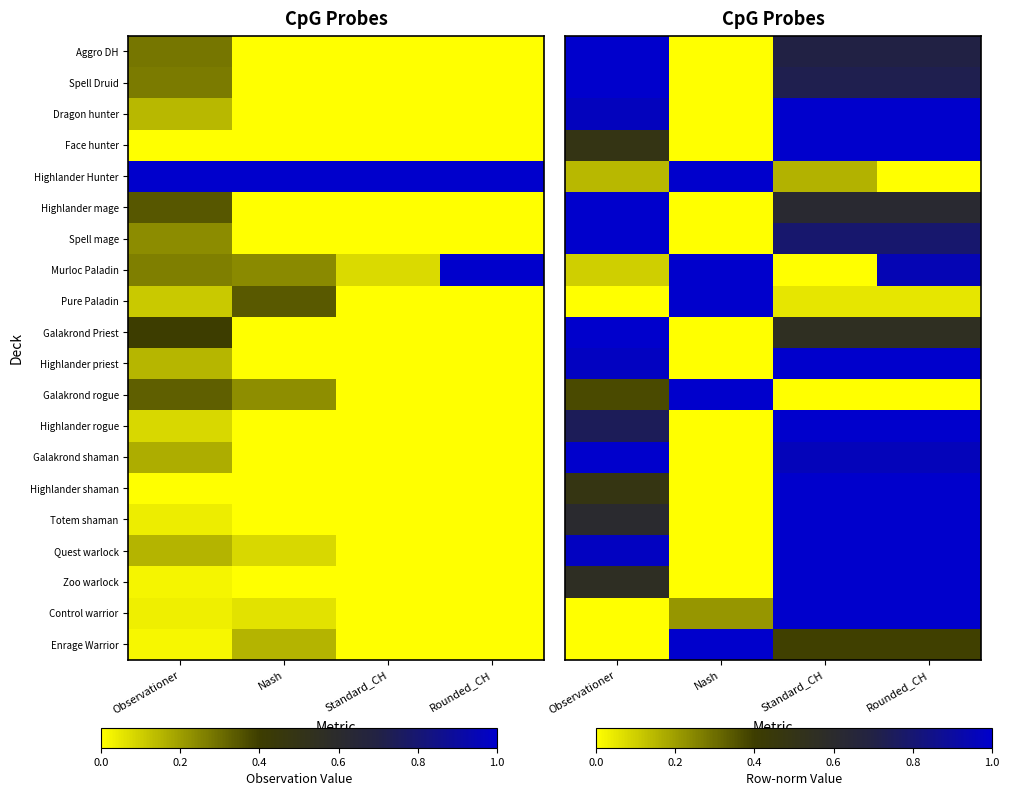

What is the average value of the Murloc Paladin series?

0.5